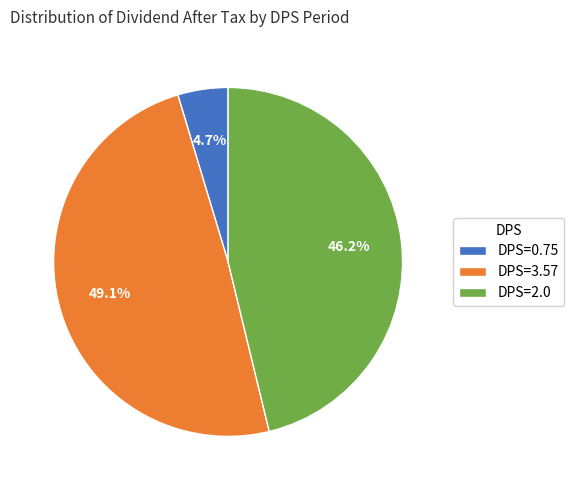

What is the smallest slice in the pie chart?

DPS=0.75